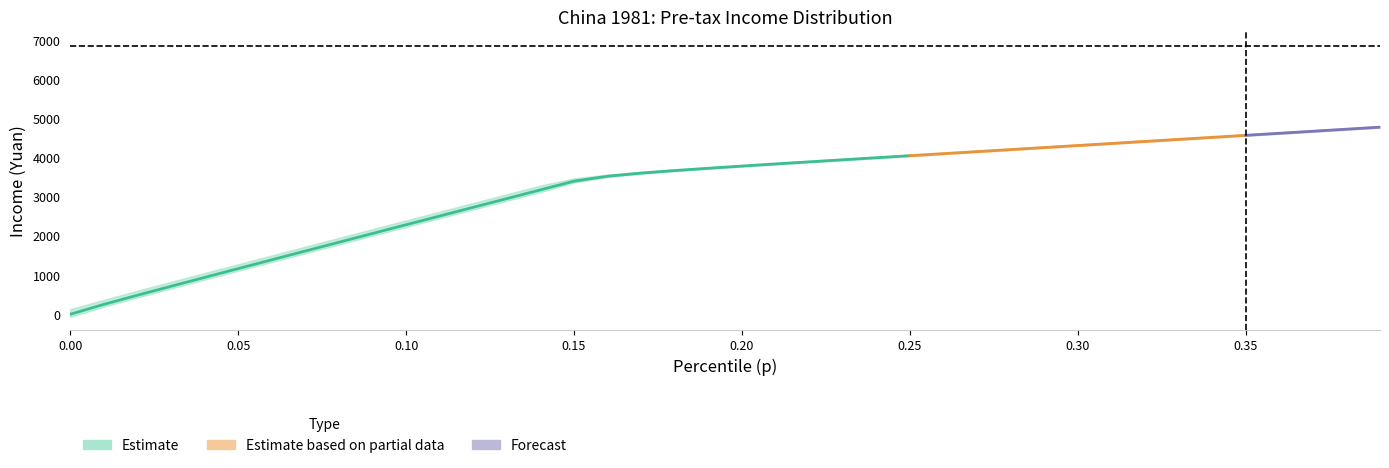

How many values in thr are above zero?

39